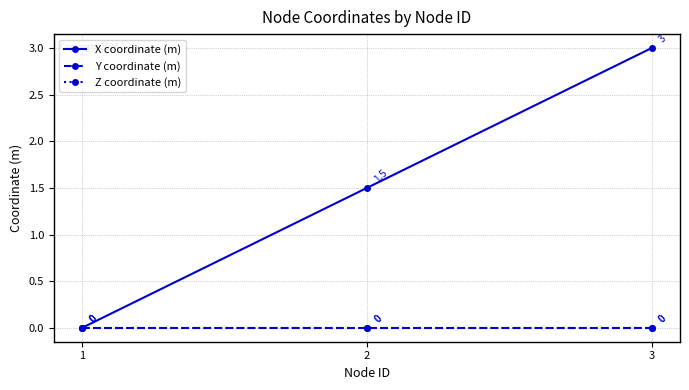

Reading left to right, list all the values displayed in this chart.

X coordinate (m): 1=0.0	2=1.5	3=3.0
Y coordinate (m): 1=0.0	2=0.0	3=0.0
Z coordinate (m): 1=0.0	2=0.0	3=0.0